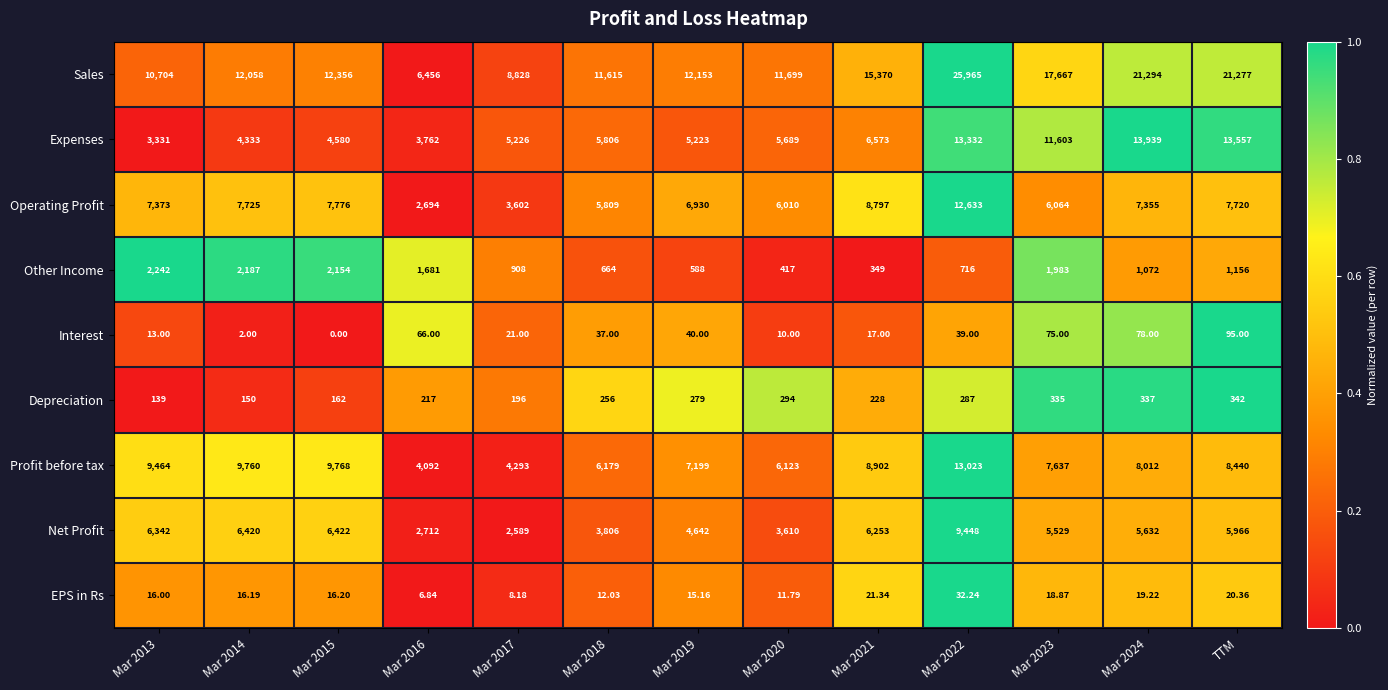

Which series changed the most between Mar 2015 and Mar 2021?

Sales